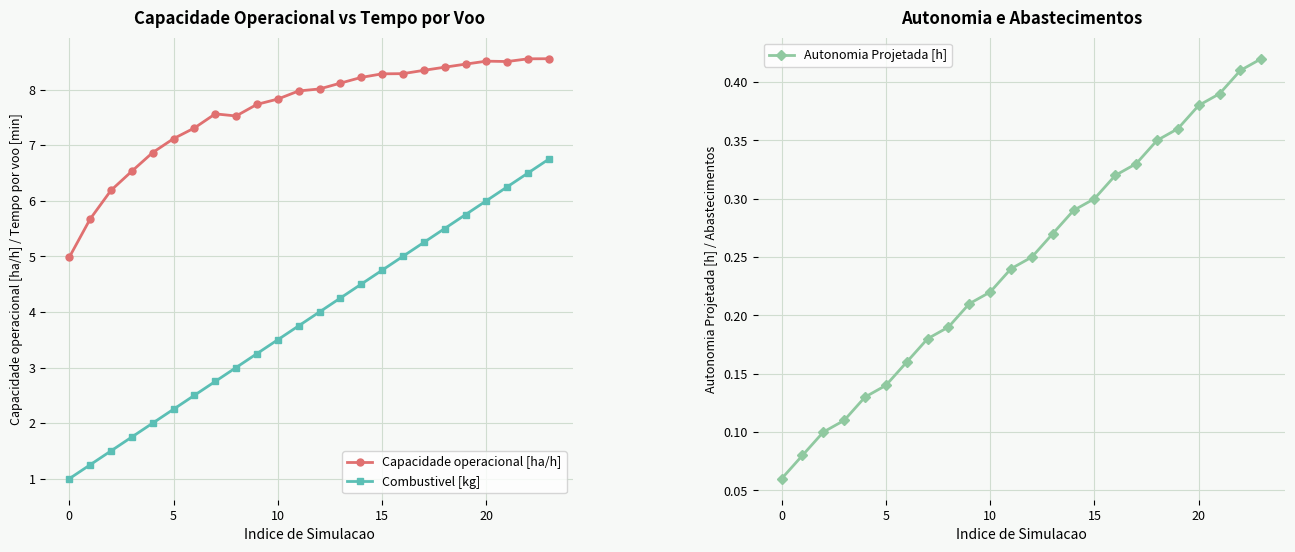

True or false: Capacidade operacional [ha/h] and Combustivel [kg] cross at least once.

False